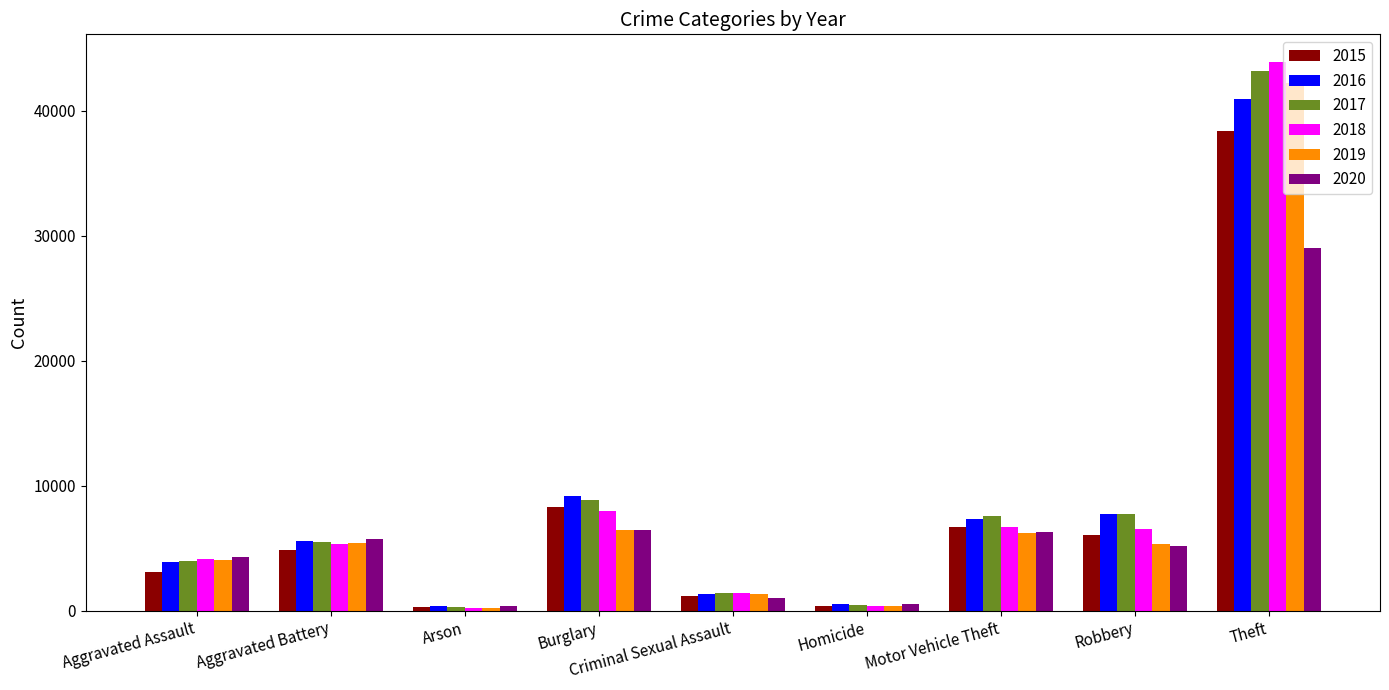

How many bars are there in each group?

6